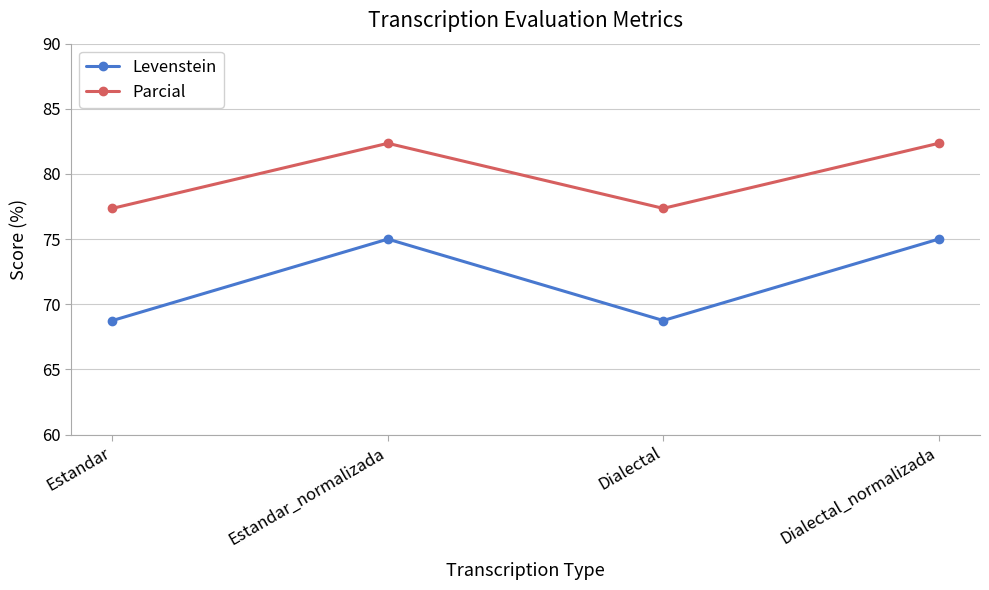

What are all the series names shown in the legend?

Levenstein, Parcial